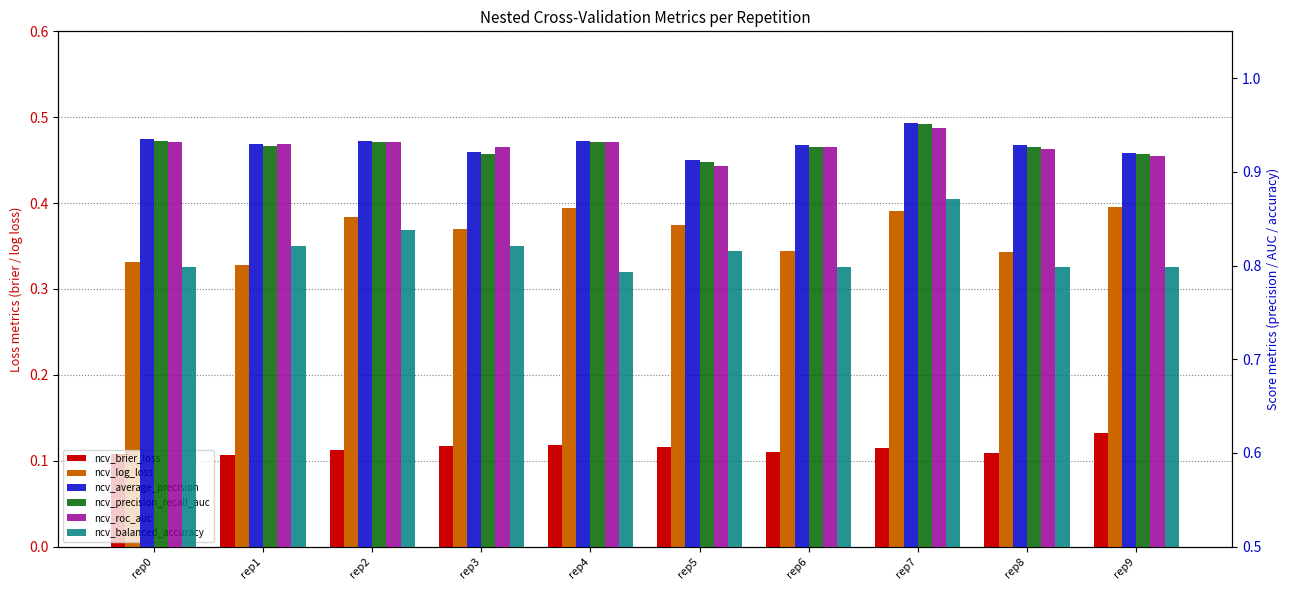

What is the maximum value for ncv_log_loss?

0.4